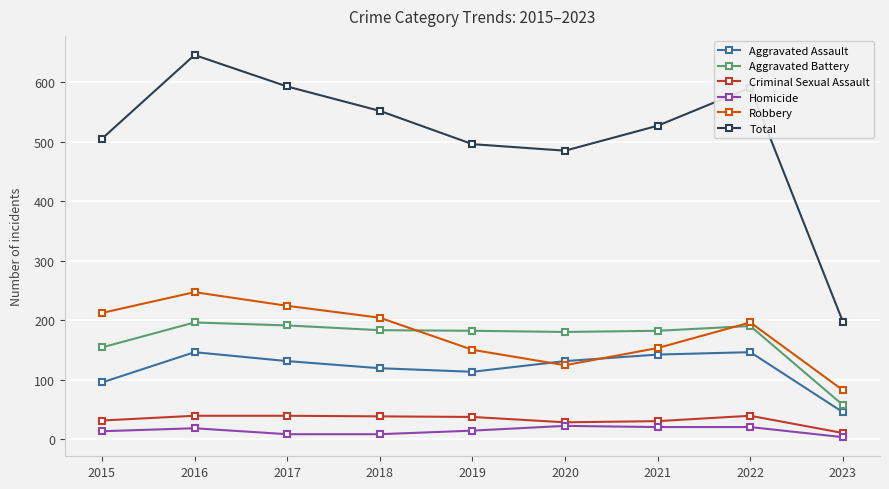

What are all the series names shown in the legend?

Aggravated Assault, Aggravated Battery, Criminal Sexual Assault, Homicide, Robbery, Total